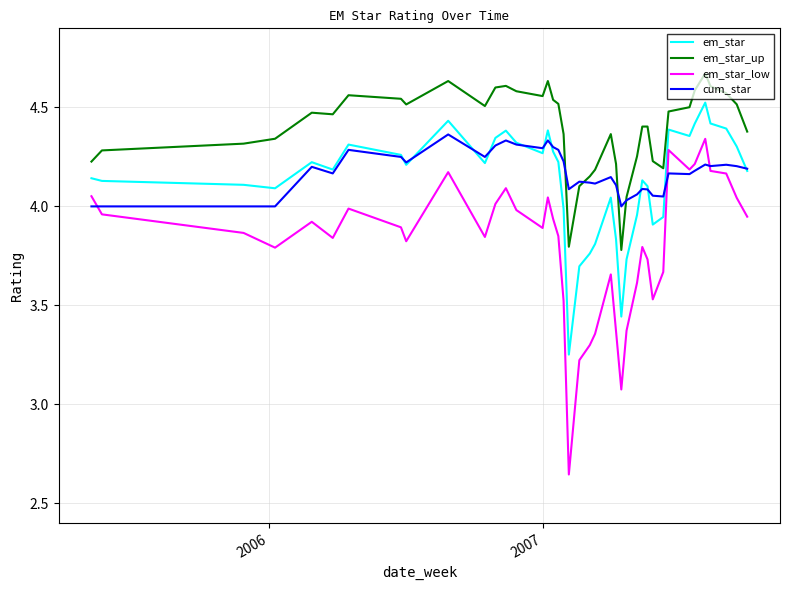

Which series has the largest total across all categories?

em_star_up